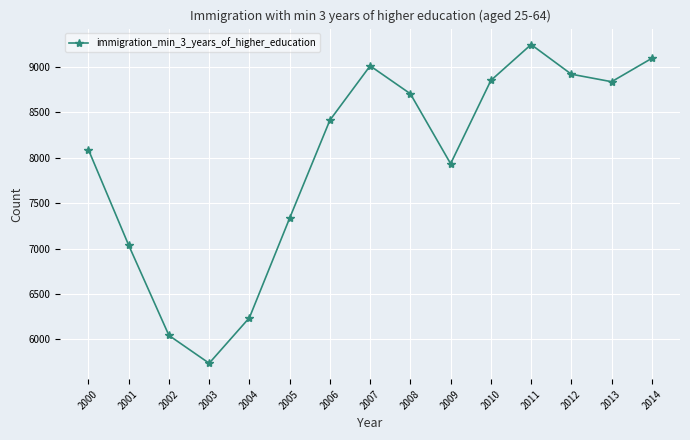

What is the approximate value at 2002, to the nearest 10?

6040